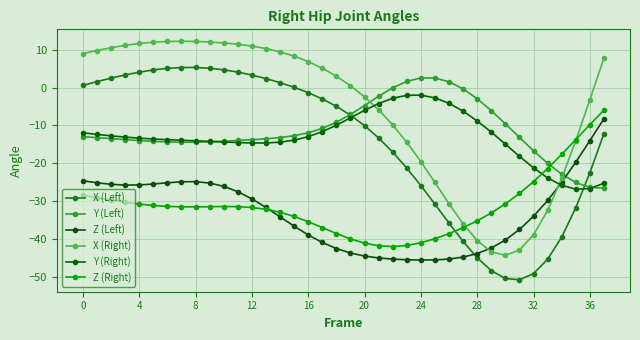

True or false: X (Right) and Z (Right) cross at least once.

True